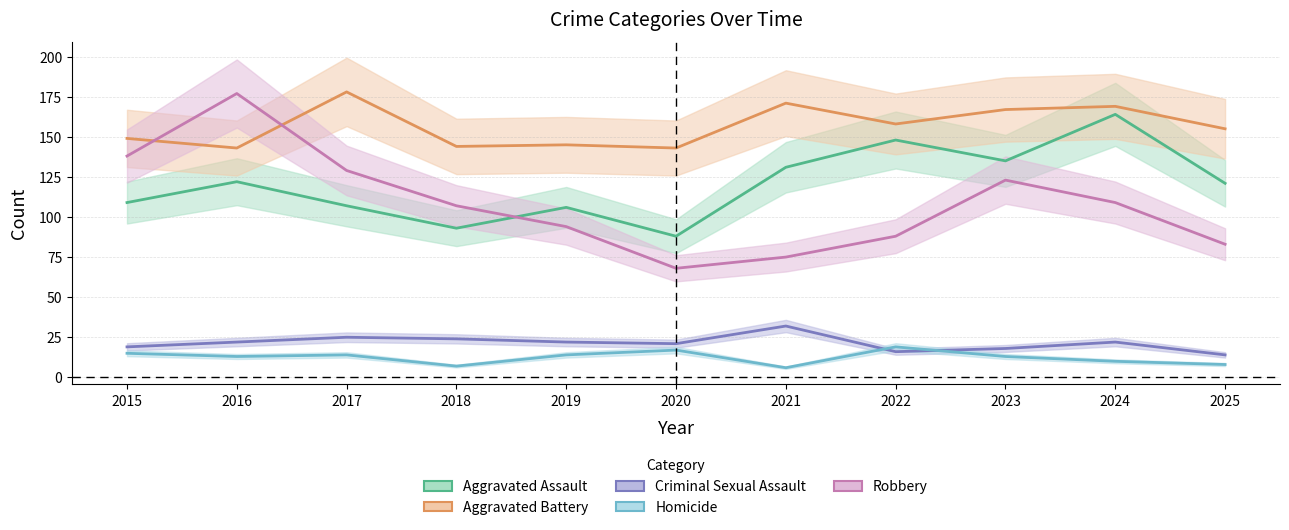

What is the sum of the Homicide values at 2024 and 2021?

16